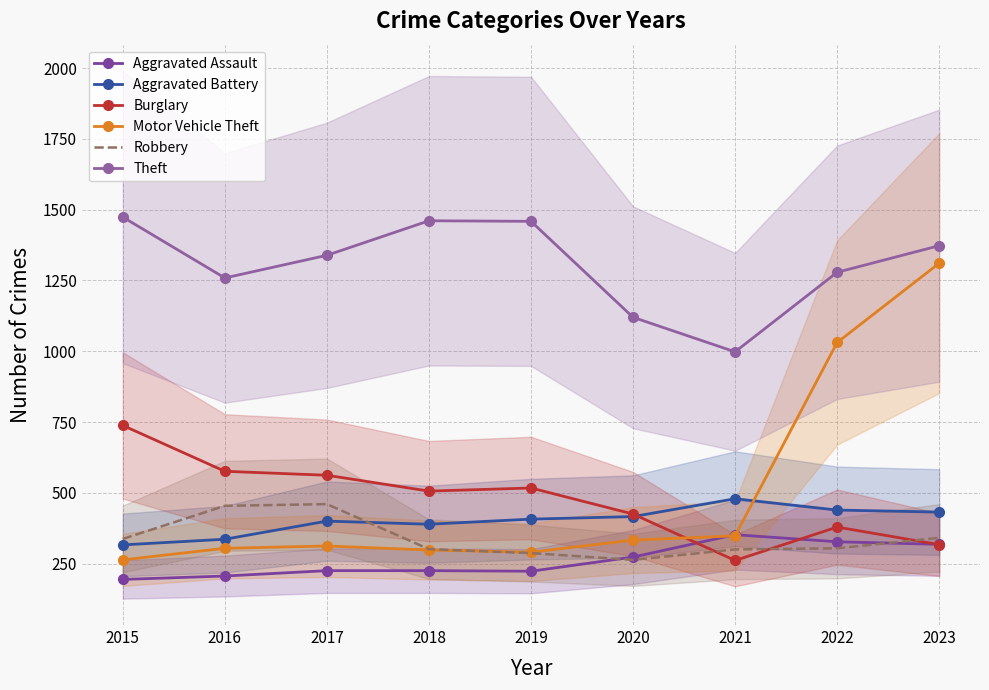

Which label corresponds to the smallest value in the chart?

2015